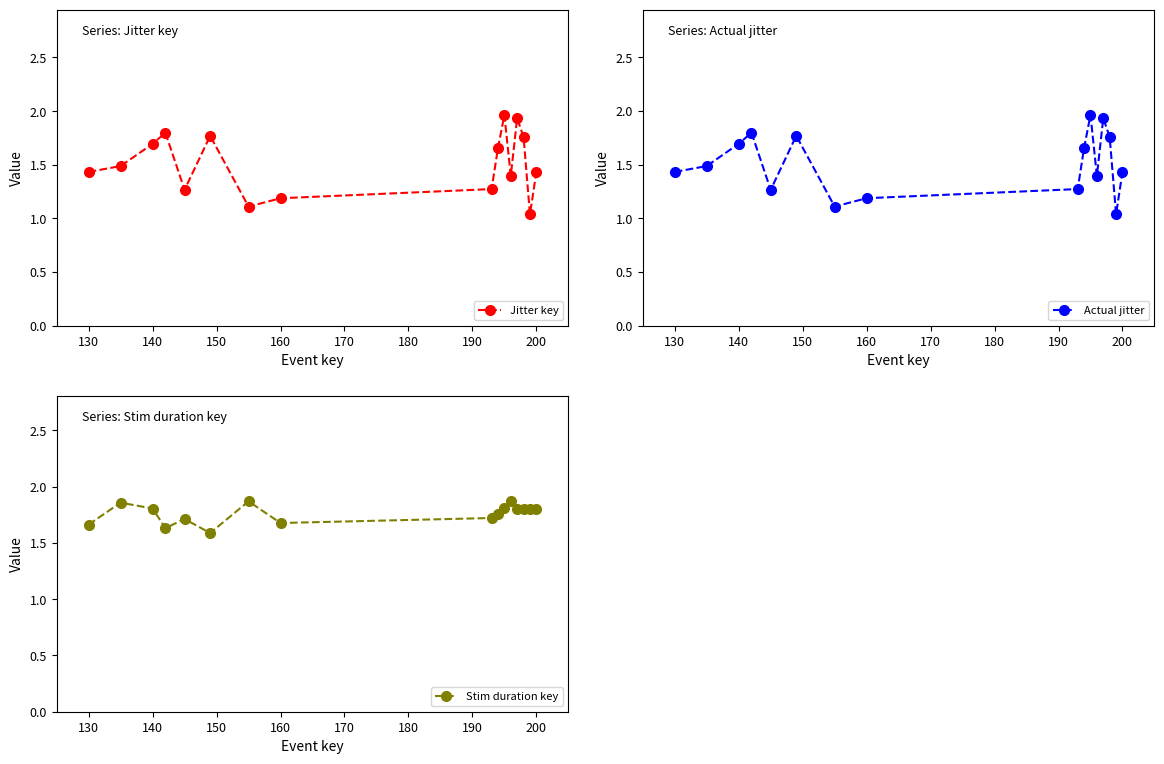

Which series has the largest total across all categories?

Stim duration key